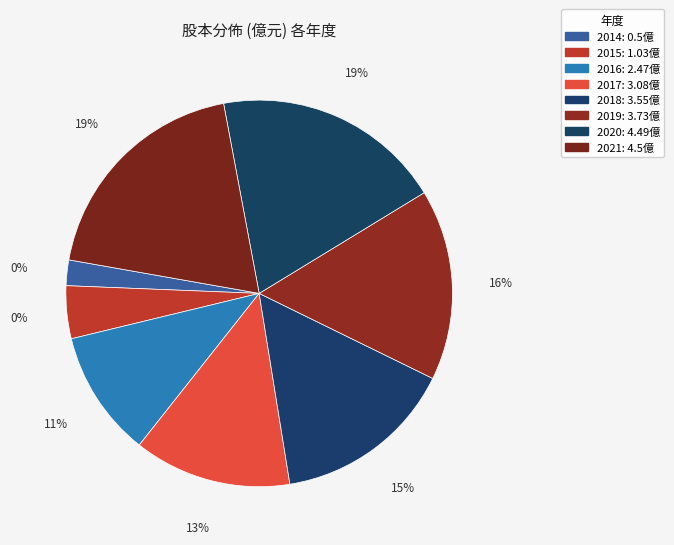

Count the number of slices in the pie.

8